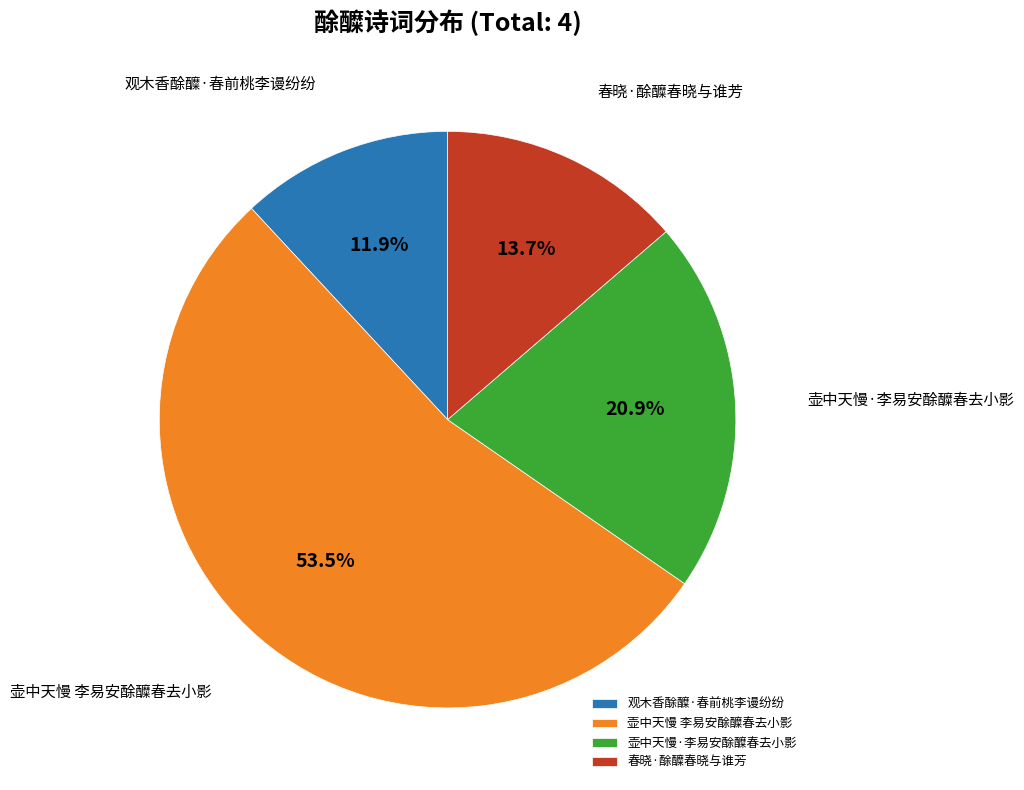

What is the smallest slice in the pie chart?

观木香酴醾·春前桃李谩纷纷